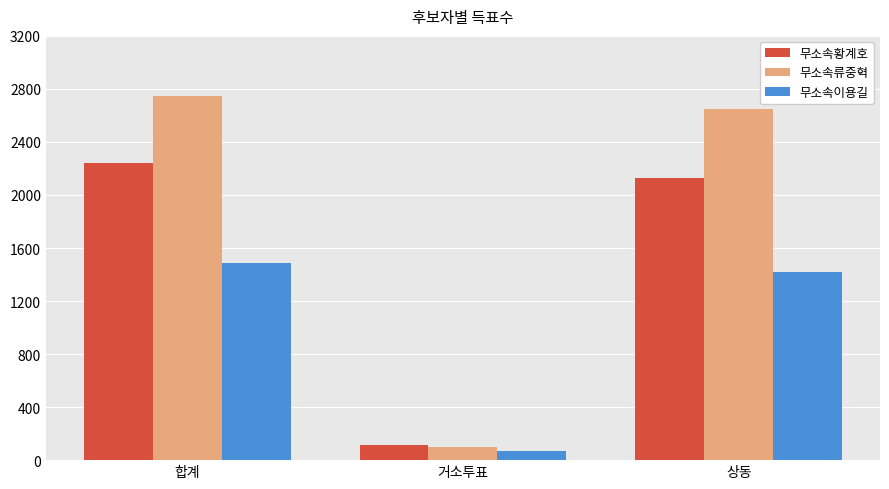

Reading right to left, list all the values displayed in this chart.

무소속황계호: 2125	113	2238
무소속류중혁: 2646	100	2747
무소속이용길: 1416	69	1486